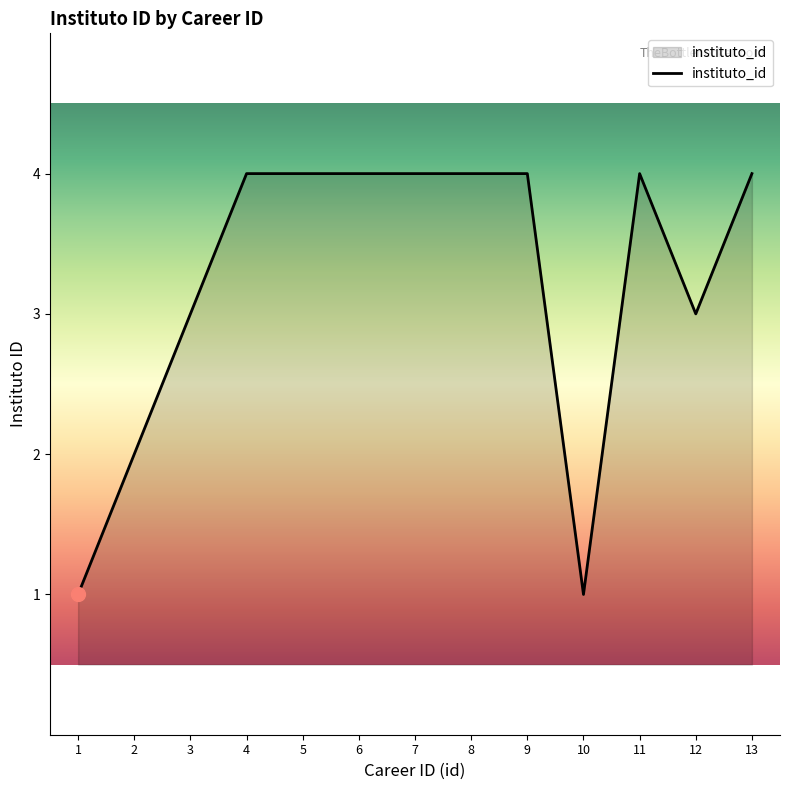

Does the chart have visible grid lines?

No